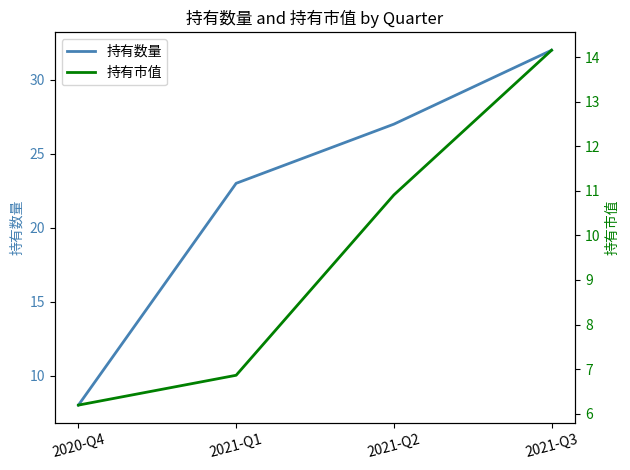

Which has a higher value, 2020-Q4 or 2021-Q1?

2021-Q1